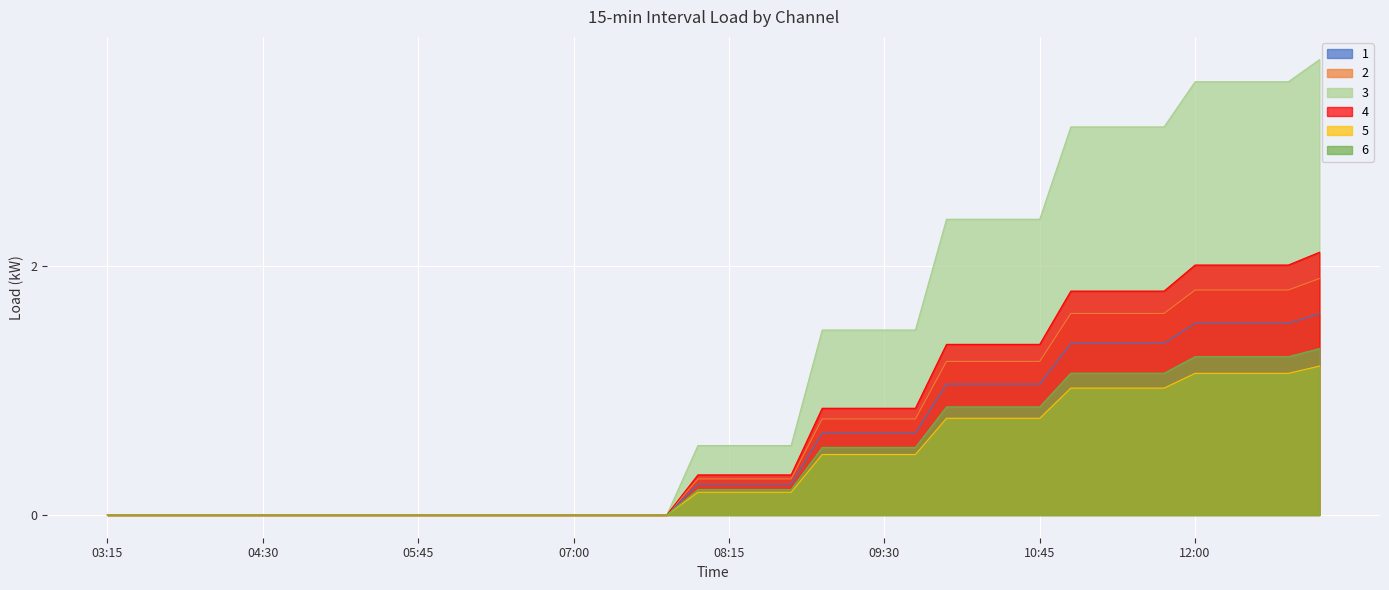

Reading right to left, what are all the values shown in this chart?

1: 13:00=1.2	12:45=1.1	12:30=1.1	12:15=1.1	12:00=1.1	11:45=1.0	11:30=1.0	11:15=1.0	11:00=1.0	10:45=0.8	10:30=0.8	10:15=0.8	10:00=0.8	09:45=0.5	09:30=0.5	09:15=0.5	09:00=0.5	08:45=0.2	08:30=0.2	08:15=0.2	08:00=0.2	07:45=0.0	07:30=0.0	07:15=0.0	07:00=0.0	06:45=0.0	06:30=0.0	06:15=0.0	06:00=0.0	05:45=0.0	05:30=0.0	05:15=0.0	05:00=0.0	04:45=0.0	04:30=0.0	04:15=0.0	04:00=0.0	03:45=0.0	03:30=0.0	03:15=0.0
2: 13:00=3.7	12:45=3.5	12:30=3.5	12:15=3.5	12:00=3.5	11:45=3.1	11:30=3.1	11:15=3.1	11:00=3.1	10:45=2.4	10:30=2.4	10:15=2.4	10:00=2.4	09:45=1.5	09:30=1.5	09:15=1.5	09:00=1.5	08:45=0.6	08:30=0.6	08:15=0.6	08:00=0.6	07:45=0.0	07:30=0.0	07:15=0.0	07:00=0.0	06:45=0.0	06:30=0.0	06:15=0.0	06:00=0.0	05:45=0.0	05:30=0.0	05:15=0.0	05:00=0.0	04:45=0.0	04:30=0.0	04:15=0.0	04:00=0.0	03:45=0.0	03:30=0.0	03:15=0.0
3: 13:00=1.9	12:45=1.8	12:30=1.8	12:15=1.8	12:00=1.8	11:45=1.6	11:30=1.6	11:15=1.6	11:00=1.6	10:45=1.2	10:30=1.2	10:15=1.2	10:00=1.2	09:45=0.8	09:30=0.8	09:15=0.8	09:00=0.8	08:45=0.3	08:30=0.3	08:15=0.3	08:00=0.3	07:45=0.0	07:30=0.0	07:15=0.0	07:00=0.0	06:45=0.0	06:30=0.0	06:15=0.0	06:00=0.0	05:45=0.0	05:30=0.0	05:15=0.0	05:00=0.0	04:45=0.0	04:30=0.0	04:15=0.0	04:00=0.0	03:45=0.0	03:30=0.0	03:15=0.0
4: 13:00=1.6	12:45=1.5	12:30=1.5	12:15=1.5	12:00=1.5	11:45=1.4	11:30=1.4	11:15=1.4	11:00=1.4	10:45=1.1	10:30=1.1	10:15=1.1	10:00=1.1	09:45=0.7	09:30=0.7	09:15=0.7	09:00=0.7	08:45=0.2	08:30=0.2	08:15=0.2	08:00=0.2	07:45=0.0	07:30=0.0	07:15=0.0	07:00=0.0	06:45=0.0	06:30=0.0	06:15=0.0	06:00=0.0	05:45=0.0	05:30=0.0	05:15=0.0	05:00=0.0	04:45=0.0	04:30=0.0	04:15=0.0	04:00=0.0	03:45=0.0	03:30=0.0	03:15=0.0
5: 13:00=2.1	12:45=2.0	12:30=2.0	12:15=2.0	12:00=2.0	11:45=1.8	11:30=1.8	11:15=1.8	11:00=1.8	10:45=1.4	10:30=1.4	10:15=1.4	10:00=1.4	09:45=0.9	09:30=0.9	09:15=0.9	09:00=0.9	08:45=0.3	08:30=0.3	08:15=0.3	08:00=0.3	07:45=0.0	07:30=0.0	07:15=0.0	07:00=0.0	06:45=0.0	06:30=0.0	06:15=0.0	06:00=0.0	05:45=0.0	05:30=0.0	05:15=0.0	05:00=0.0	04:45=0.0	04:30=0.0	04:15=0.0	04:00=0.0	03:45=0.0	03:30=0.0	03:15=0.0
6: 13:00=1.3	12:45=1.3	12:30=1.3	12:15=1.3	12:00=1.3	11:45=1.1	11:30=1.1	11:15=1.1	11:00=1.1	10:45=0.9	10:30=0.9	10:15=0.9	10:00=0.9	09:45=0.5	09:30=0.5	09:15=0.5	09:00=0.5	08:45=0.2	08:30=0.2	08:15=0.2	08:00=0.2	07:45=0.0	07:30=0.0	07:15=0.0	07:00=0.0	06:45=0.0	06:30=0.0	06:15=0.0	06:00=0.0	05:45=0.0	05:30=0.0	05:15=0.0	05:00=0.0	04:45=0.0	04:30=0.0	04:15=0.0	04:00=0.0	03:45=0.0	03:30=0.0	03:15=0.0